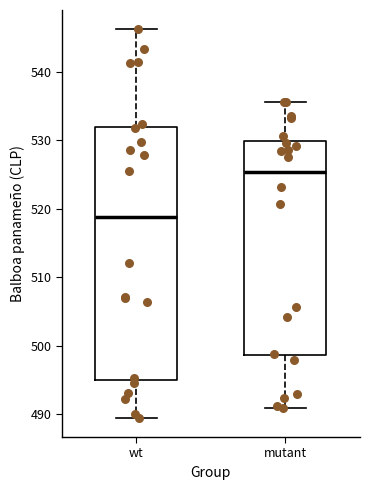

Which box's median line is the highest?

mutant